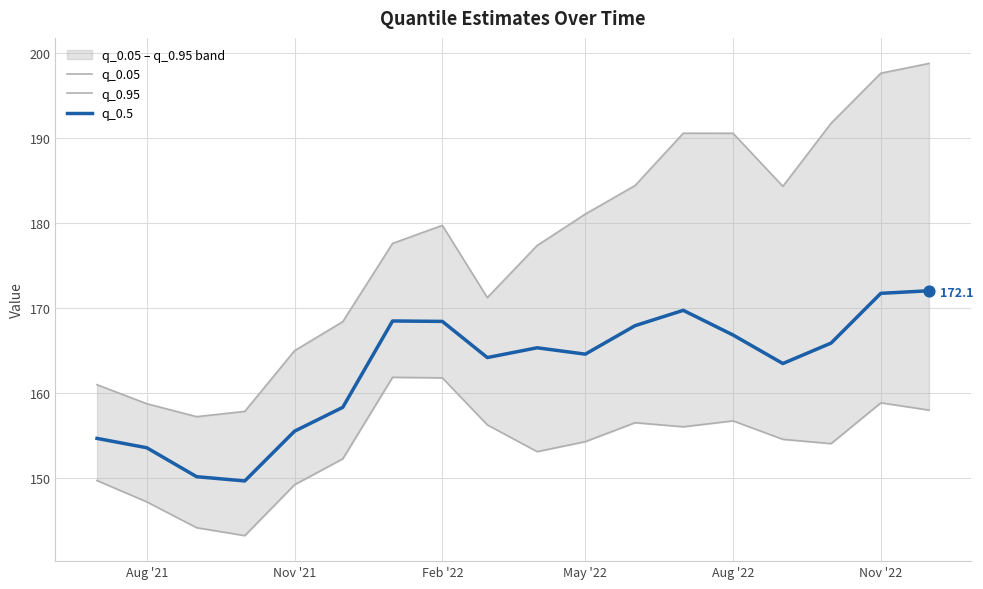

Which series has the largest total across all categories?

q_0.95